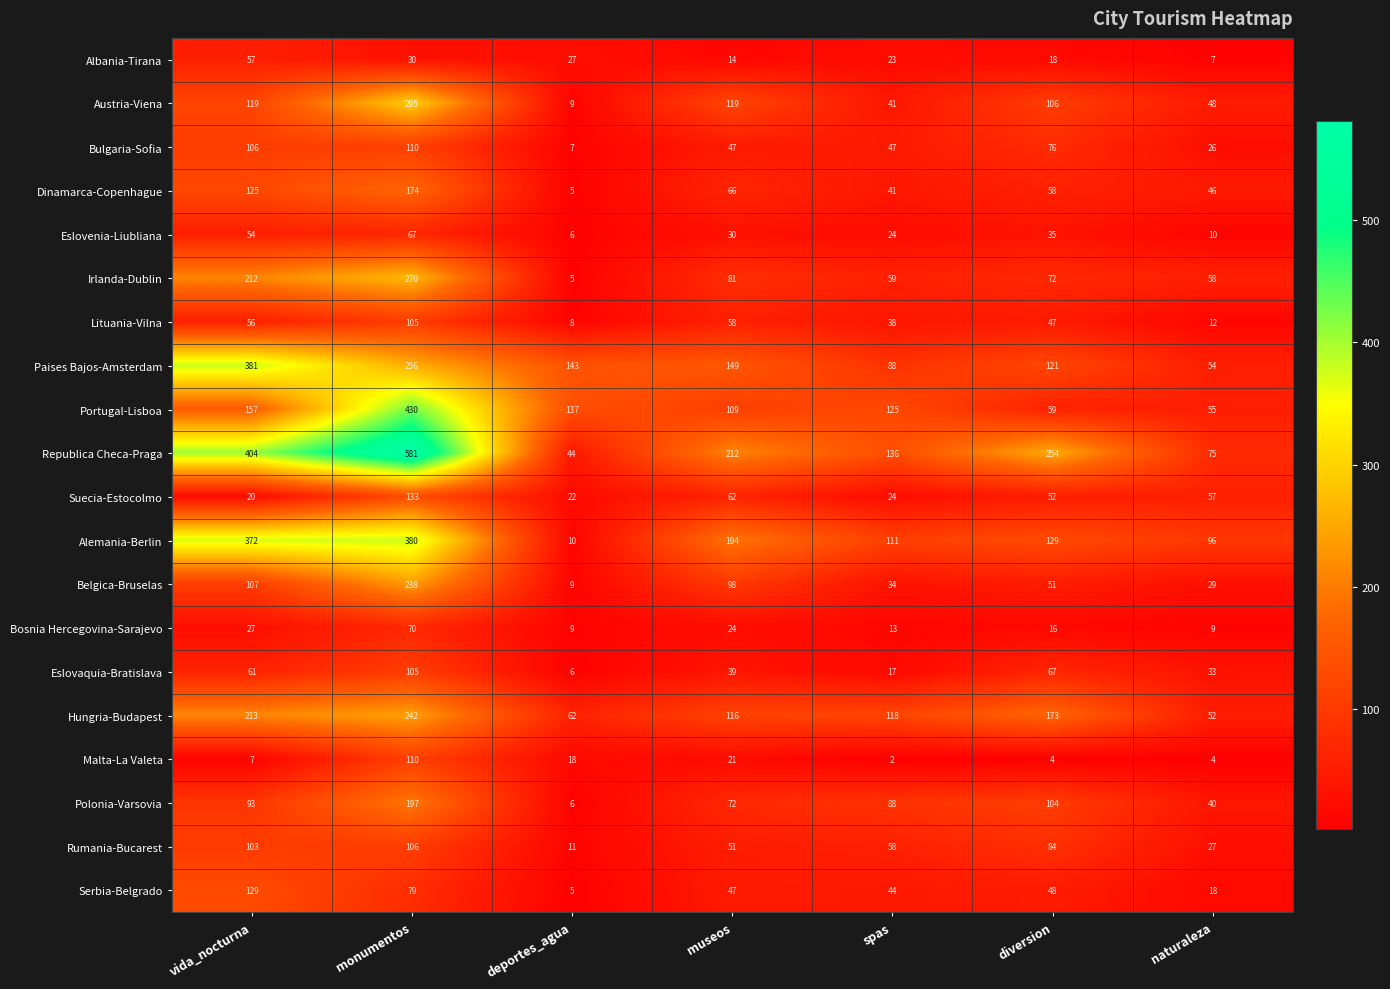

What is the total value across all series at naturaleza?

756